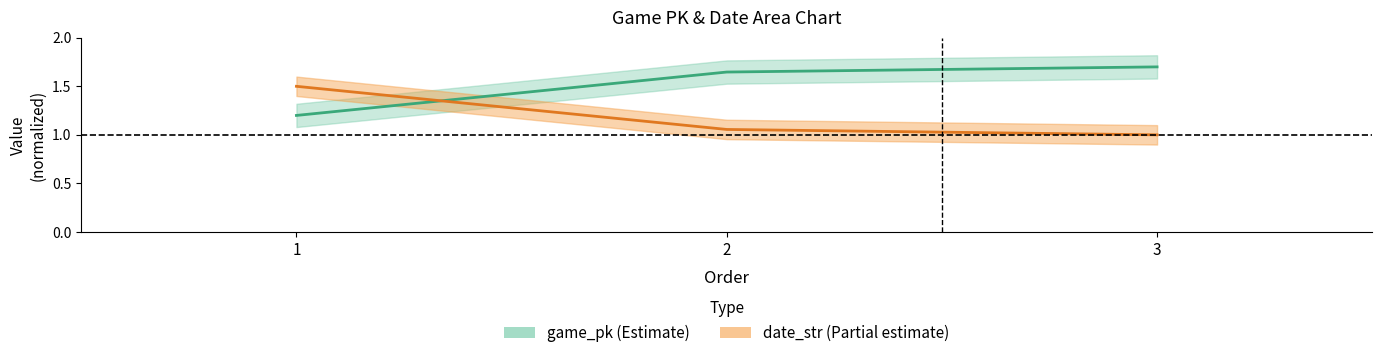

At how many categories does at least one series exceed 1?

3